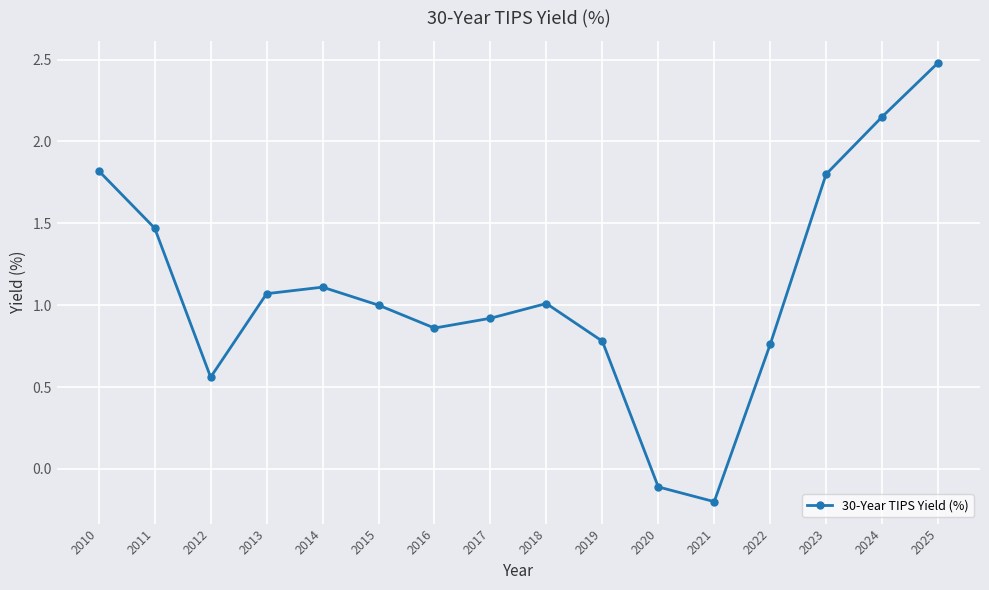

What is the difference between the maximum and minimum values?

2.7